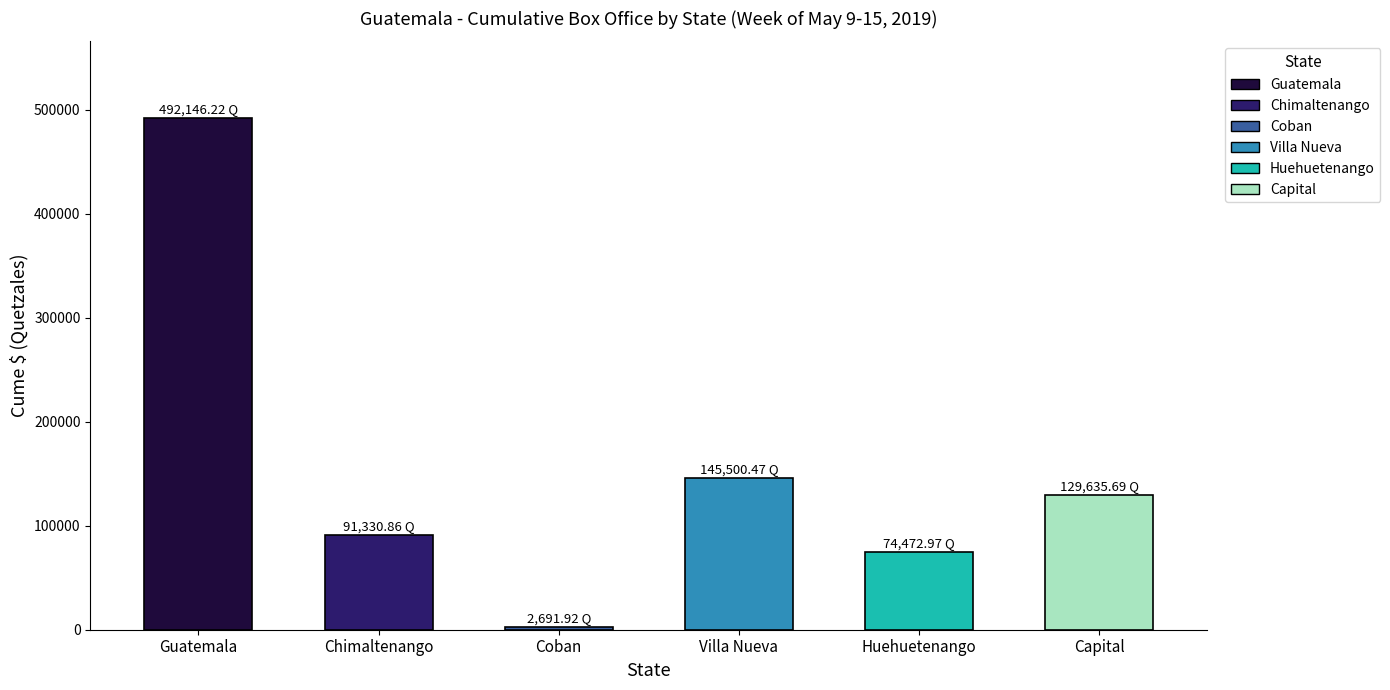

What is the minimum value shown in the chart?

2691.9